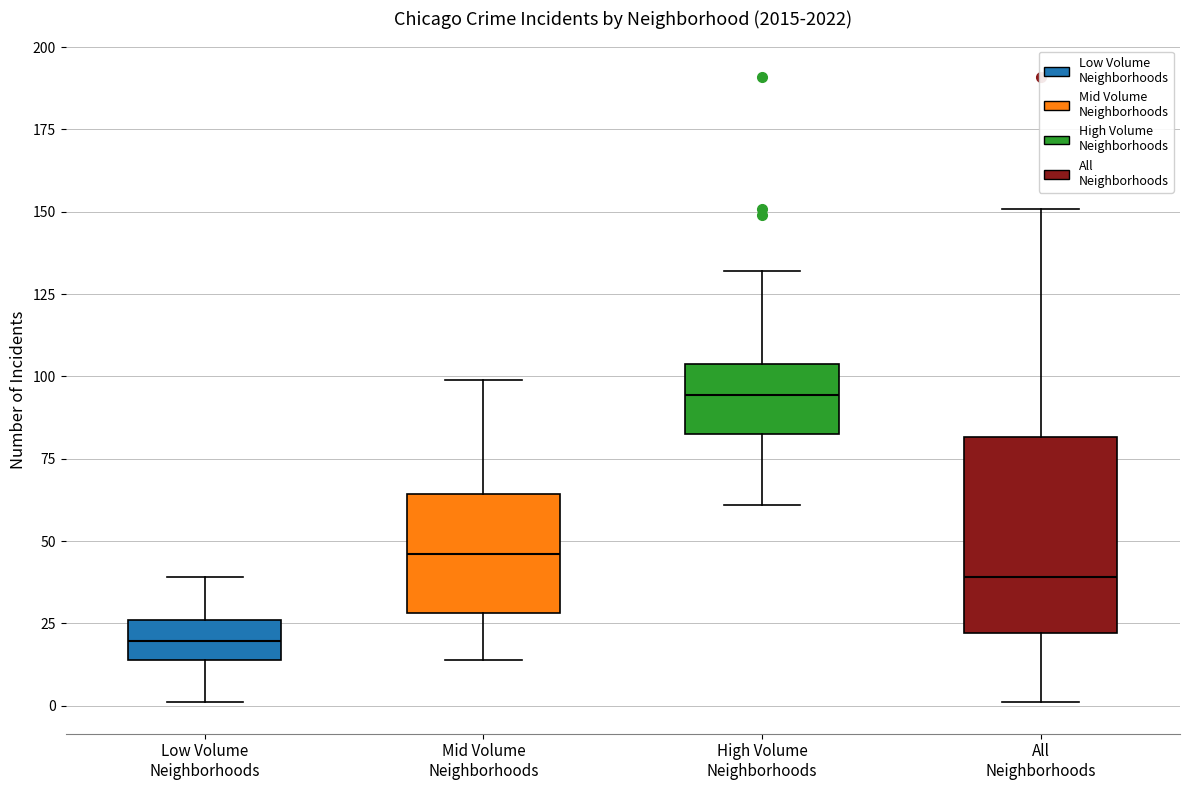

Reading left to right, read every box against the y-axis: the position of its median line, the range the box covers, and the ends of its whiskers. The values are not printed on the chart, so give them approximately, as read against the axis.

Low Volume Neighborhoods: median 20, box 15 to 25, whiskers 0 to 40
Mid Volume Neighborhoods: median 45, box 30 to 65, whiskers 15 to 100
High Volume Neighborhoods: median 95, box 85 to 105, whiskers 60 to 130
All Neighborhoods: median 40, box 20 to 80, whiskers 0 to 150